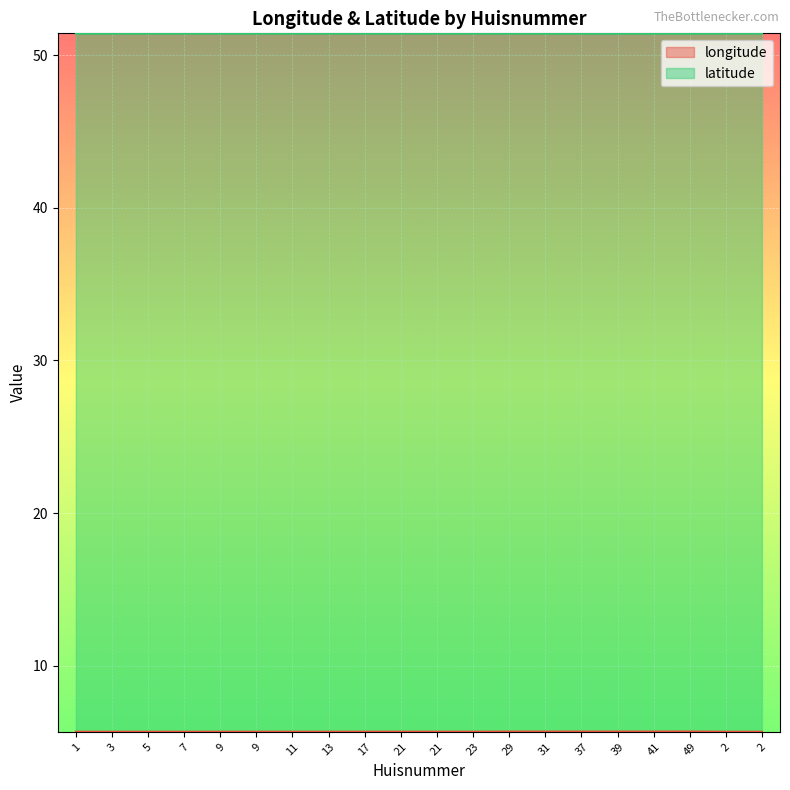

Rank the categories by longitude value from lowest to highest.

1, 2, 2, 3, 5, 7, 9, 9, 11, 13, 17, 21, 21, 23, 31, 29, 37, 39, 41, 49